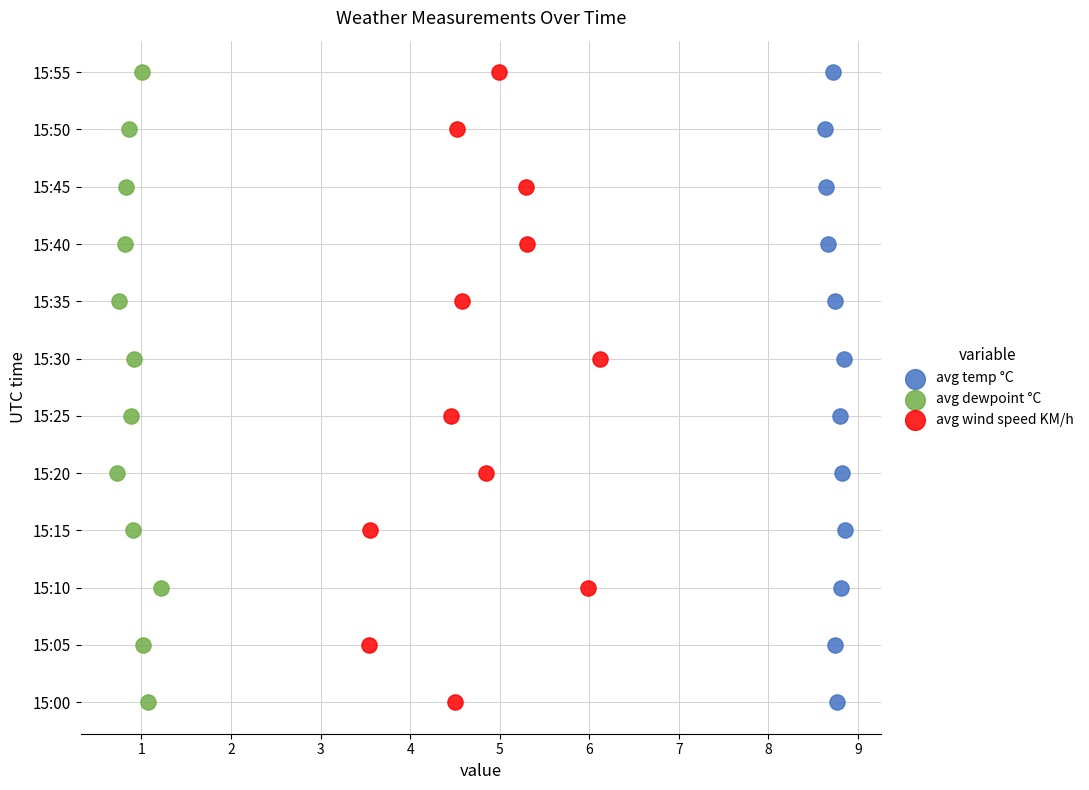

Which series contains the lowest Y value?

avg temp °C